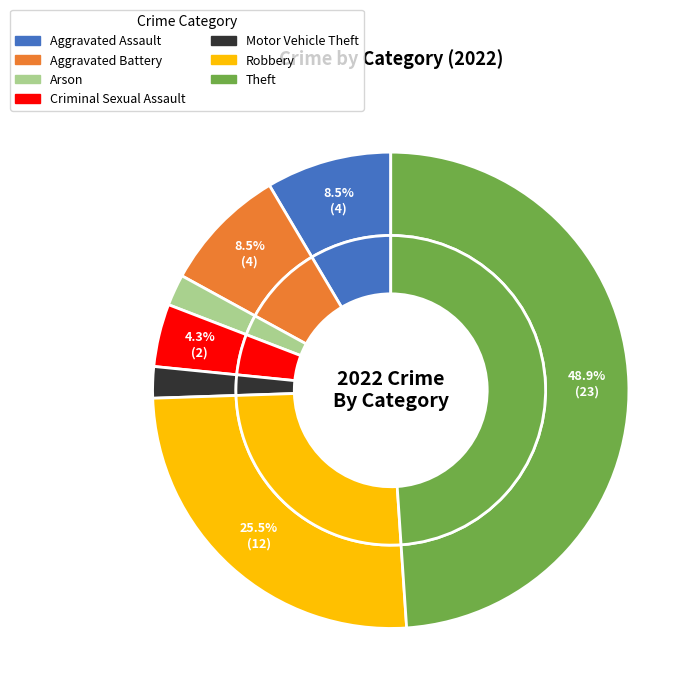

Is there any slice that represents more than half of the pie?

No